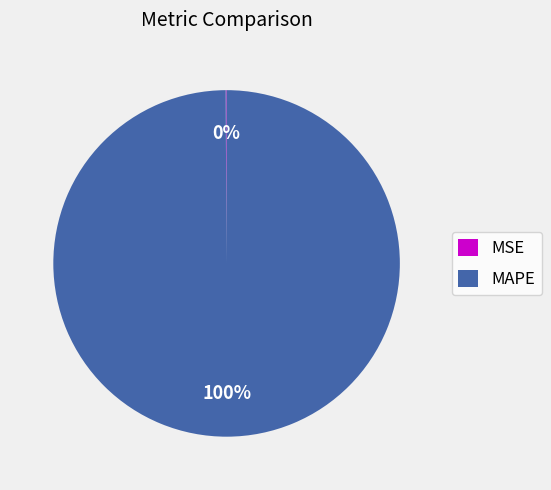

To the nearest percent, what percentage of the pie is MAPE?

100%